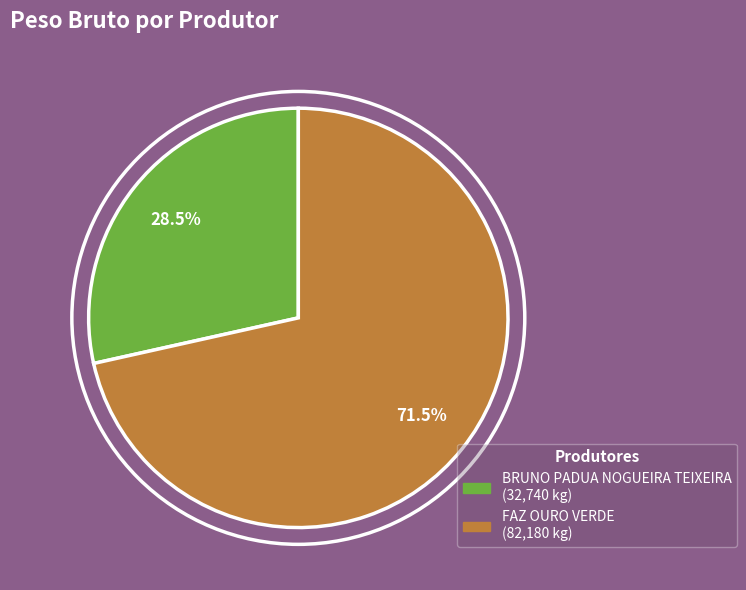

Does FAZ OURO VERDE account for over 50% of the chart?

Yes